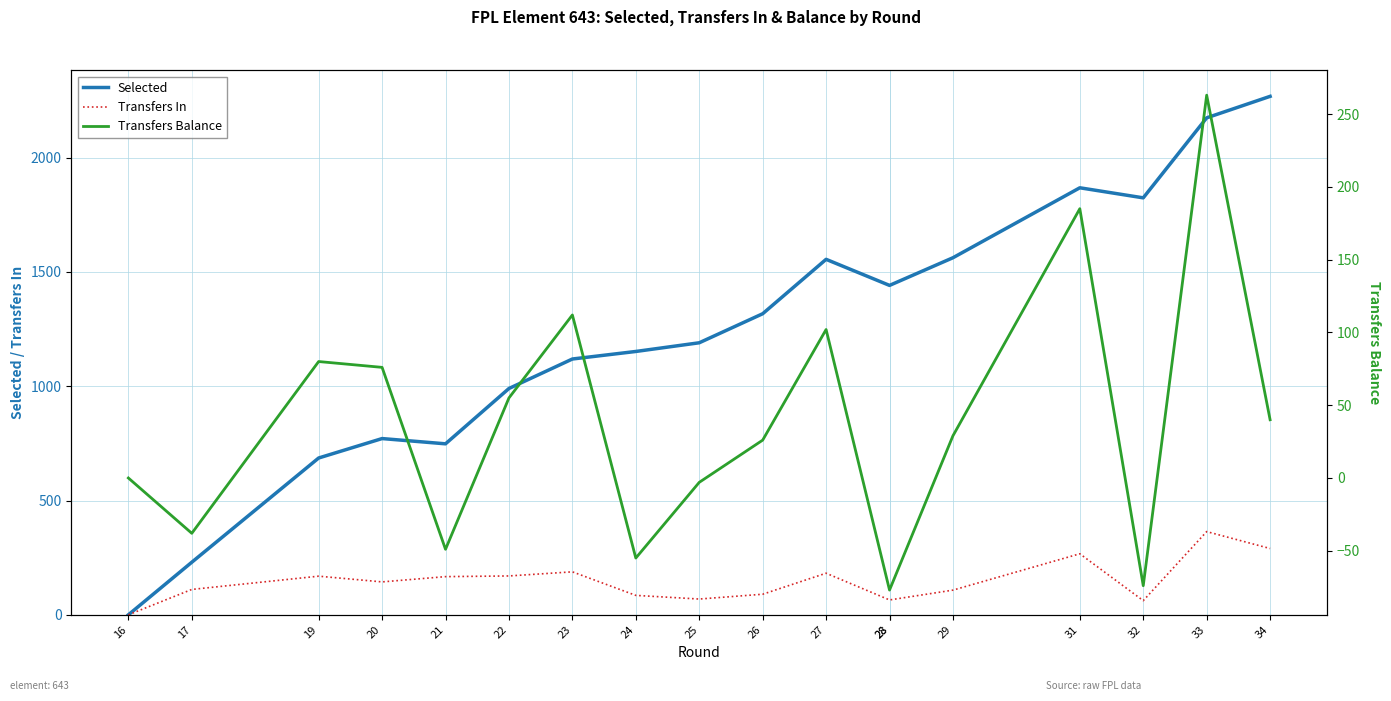

List the labels in order of Transfers In value, largest first.

33, 34, 31, 23, 27, 22, 19, 21, 20, 17, 29, 26, 24, 25, 28, 28, 32, 16